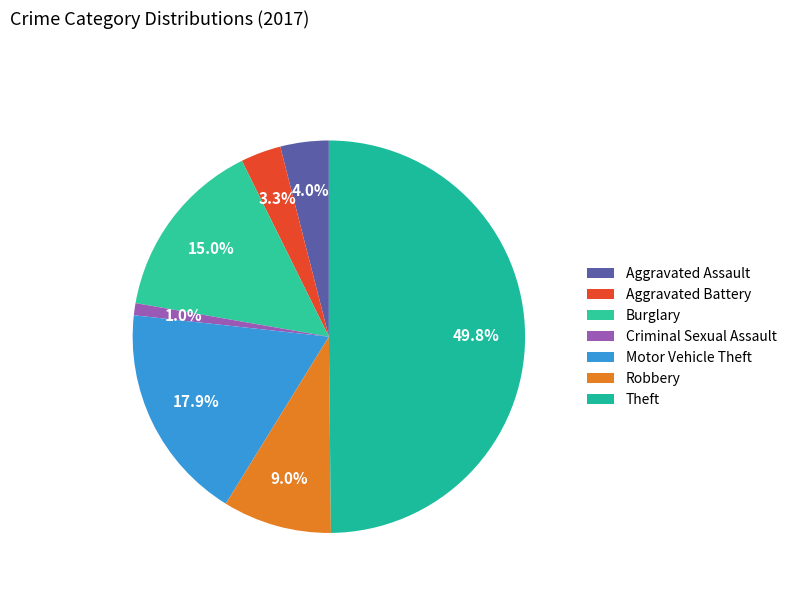

Count the number of slices in the pie.

7